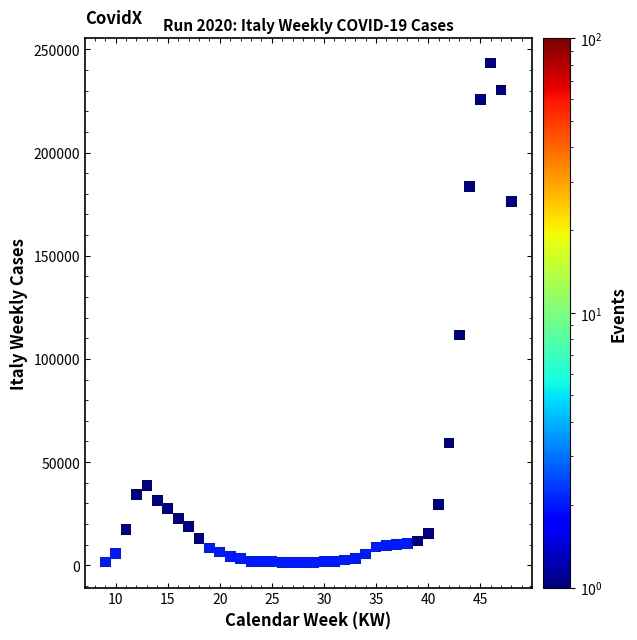

What Y value in the scatter plot is closest to 122363?

111537